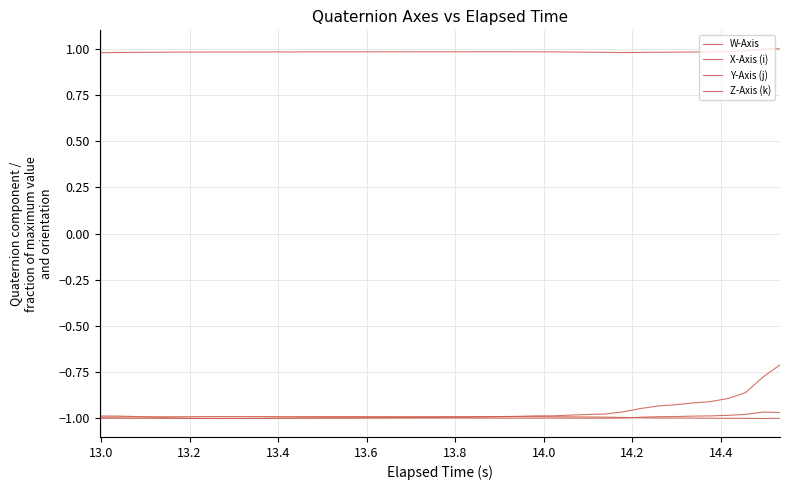

What is the minimum value for W-Axis?

1.0